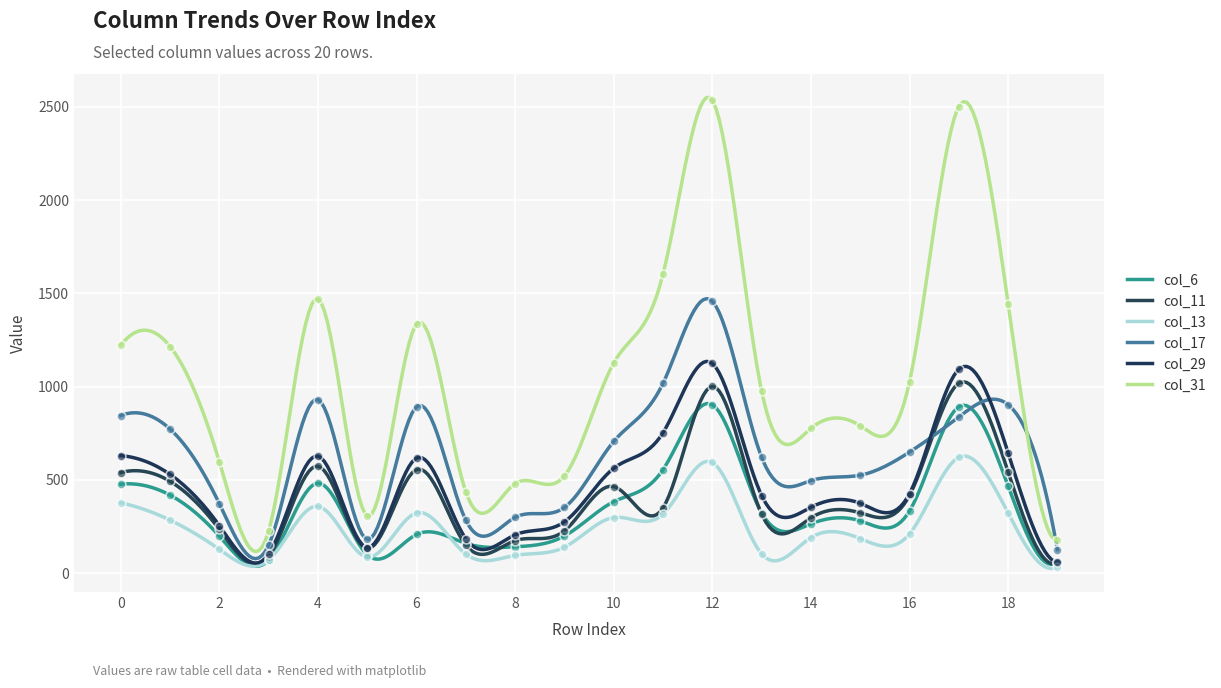

Which series contains the highest Y value?

col_31